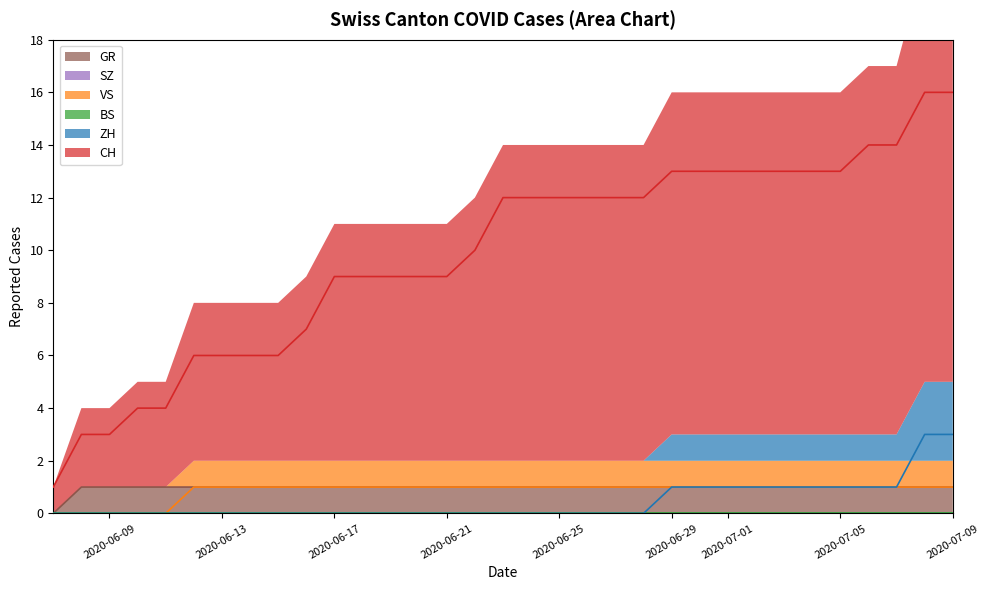

Which label corresponds to the smallest value in the chart?

2020-06-09